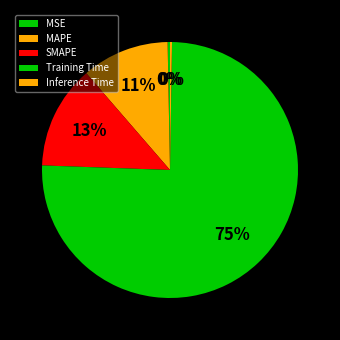

To the nearest percent, what is the combined percentage of MAPE and Inference Time?

11%